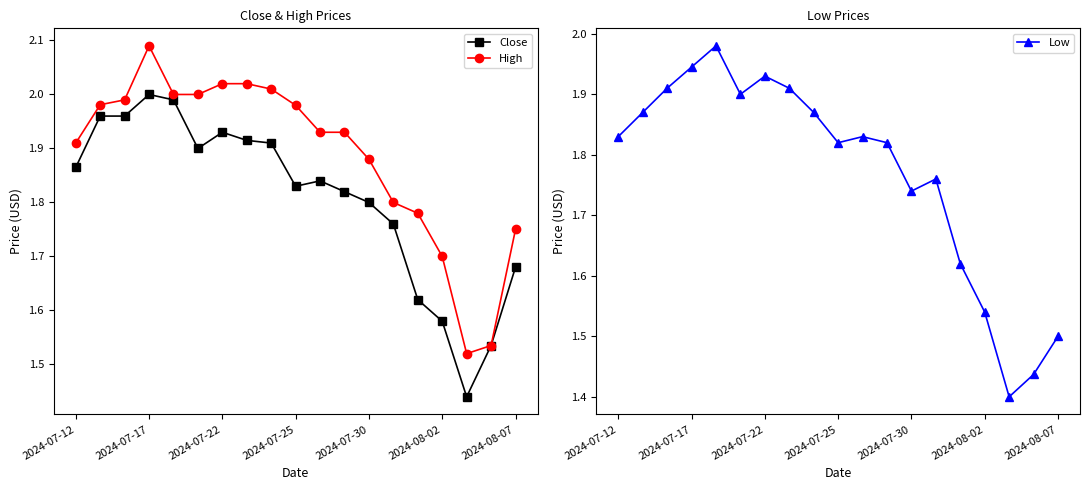

At which category does High reach its first local peak?

2024-07-17